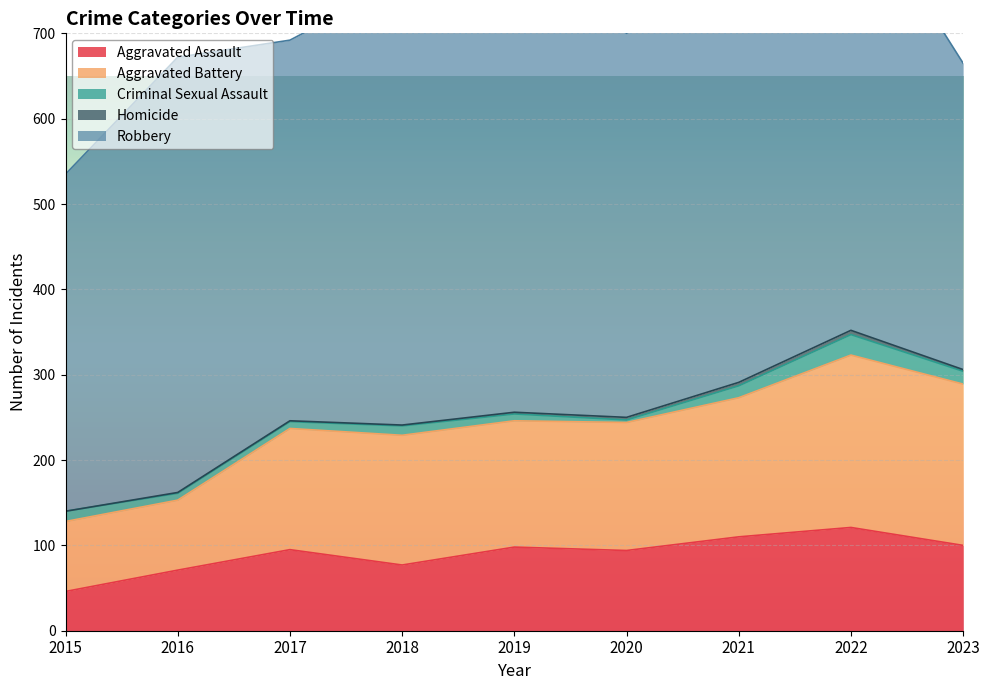

Is the value of Aggravated Battery at 2020 greater than the value of Aggravated Assault at 2018?

Yes